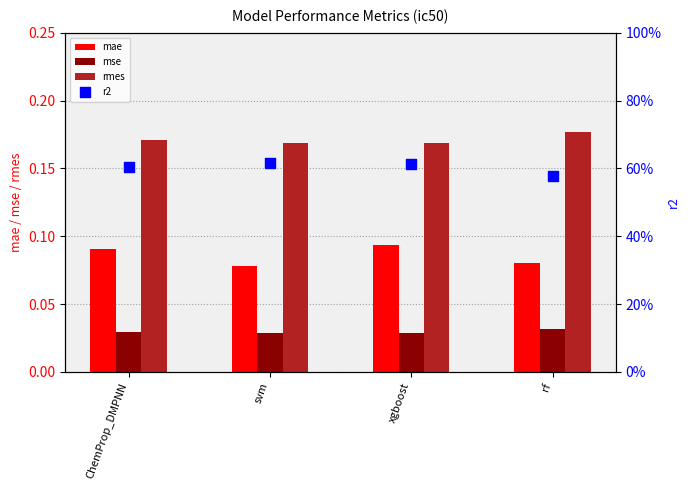

Which series has the largest total across all categories?

r2